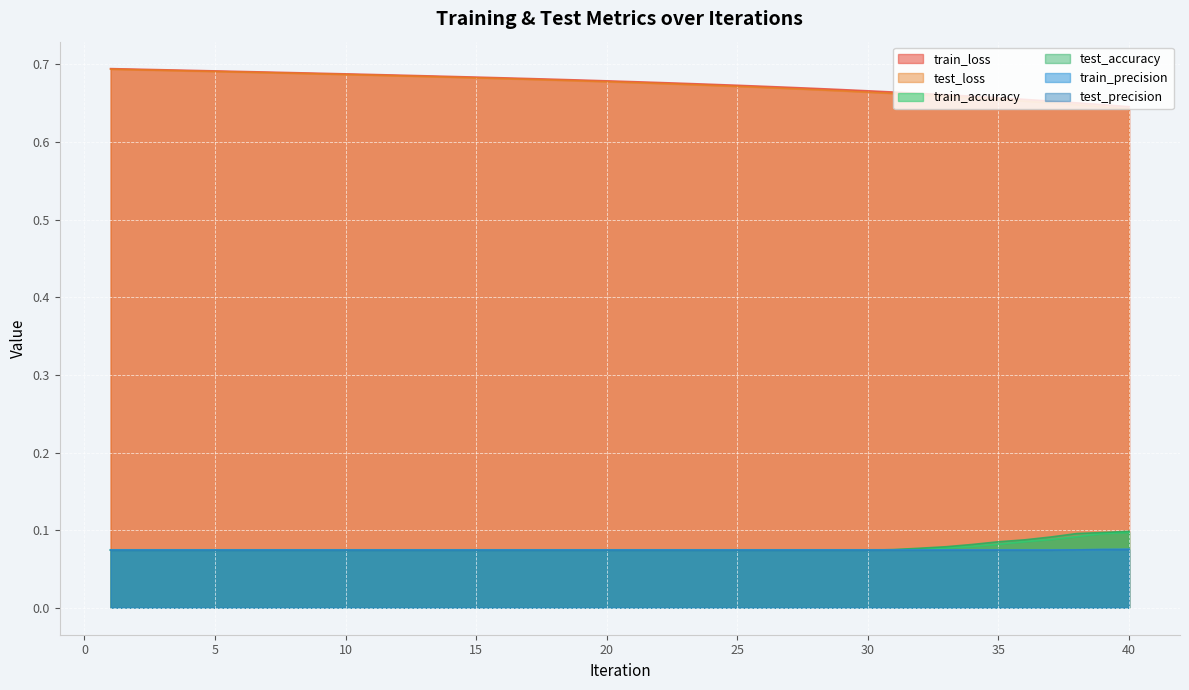

Rank the categories by train_accuracy value from highest to lowest.

40, 39, 38, 37, 36, 35, 34, 33, 32, 31, 1, 2, 3, 4, 5, 6, 7, 8, 9, 10, 11, 12, 13, 14, 15, 16, 17, 18, 19, 20, 21, 22, 23, 24, 25, 26, 27, 28, 29, 30